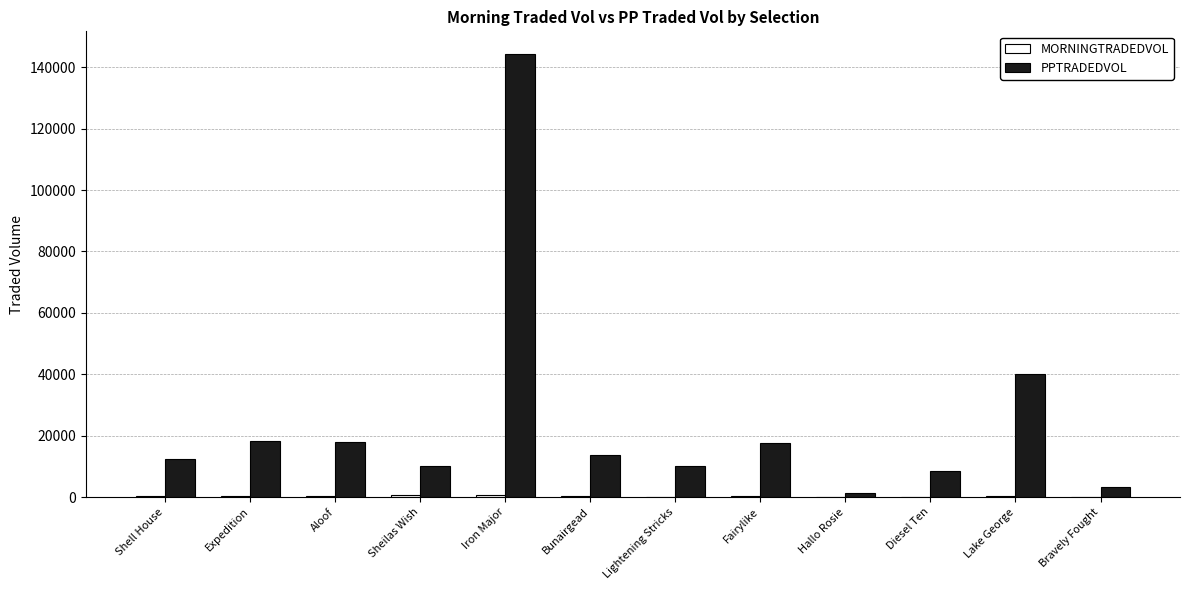

The PPTRADEDVOL series shows 5199.1 at Sheilas Wish. True or false?

False